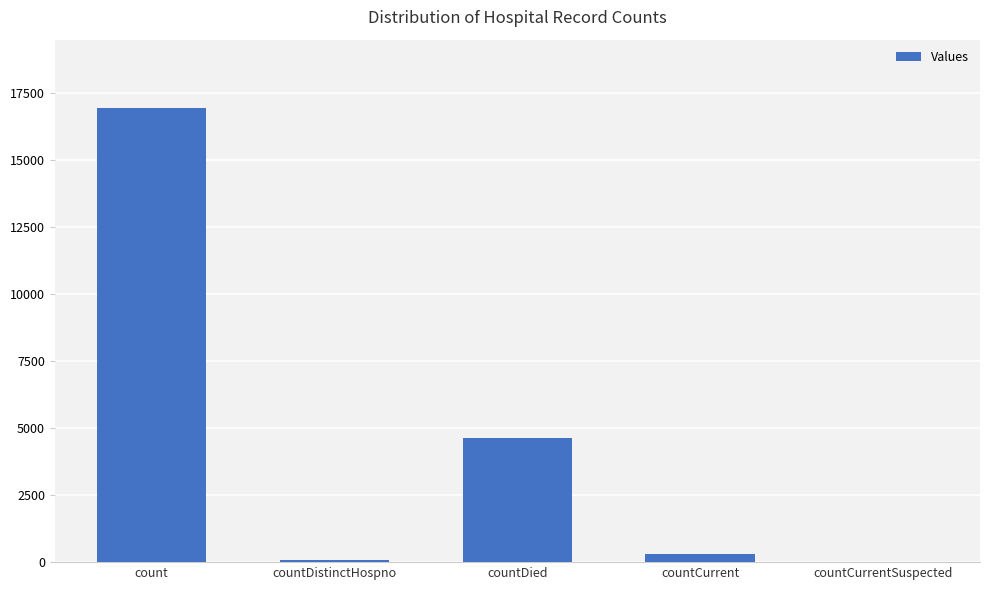

What is the sum of all values?

21952